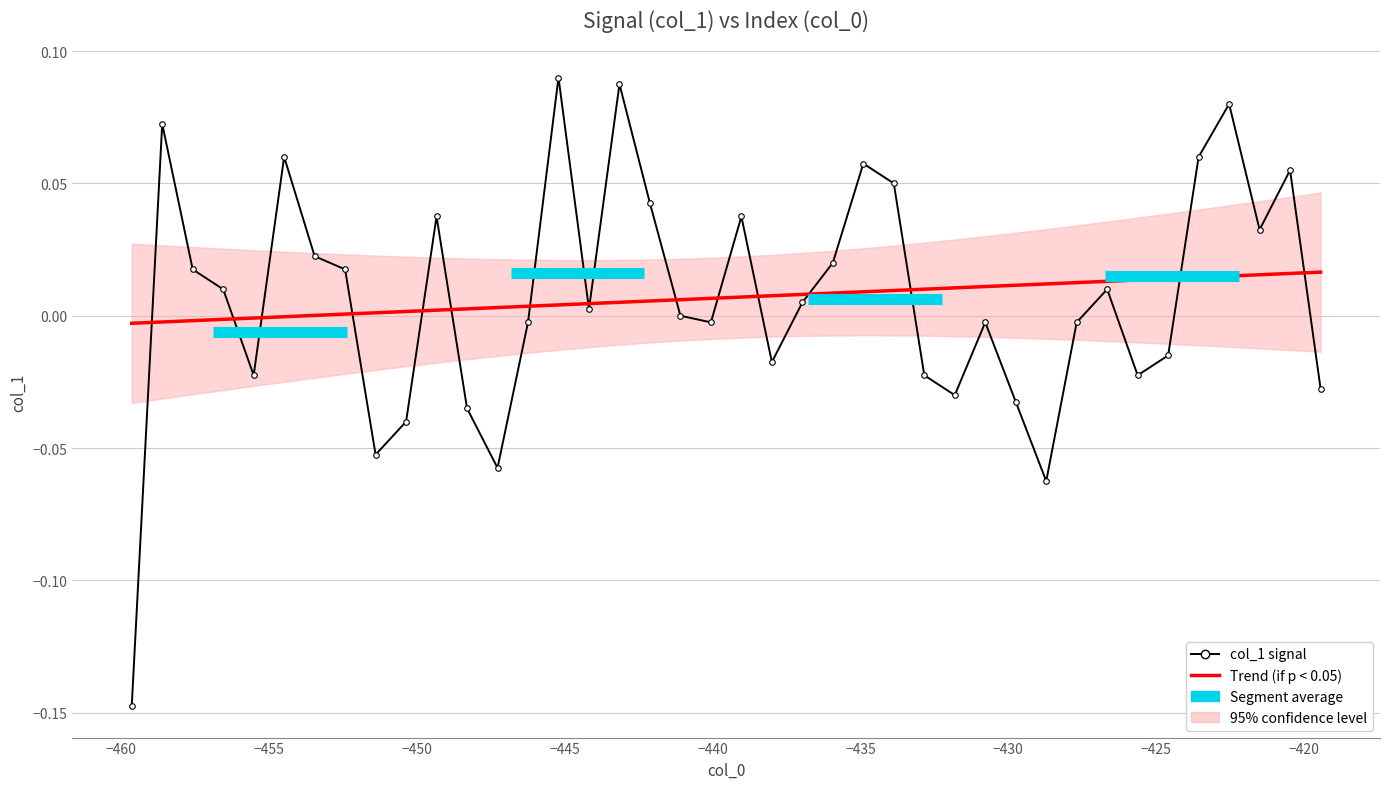

True or false: Trend (if p < 0.05) has a value of 0.0 at −435.

True